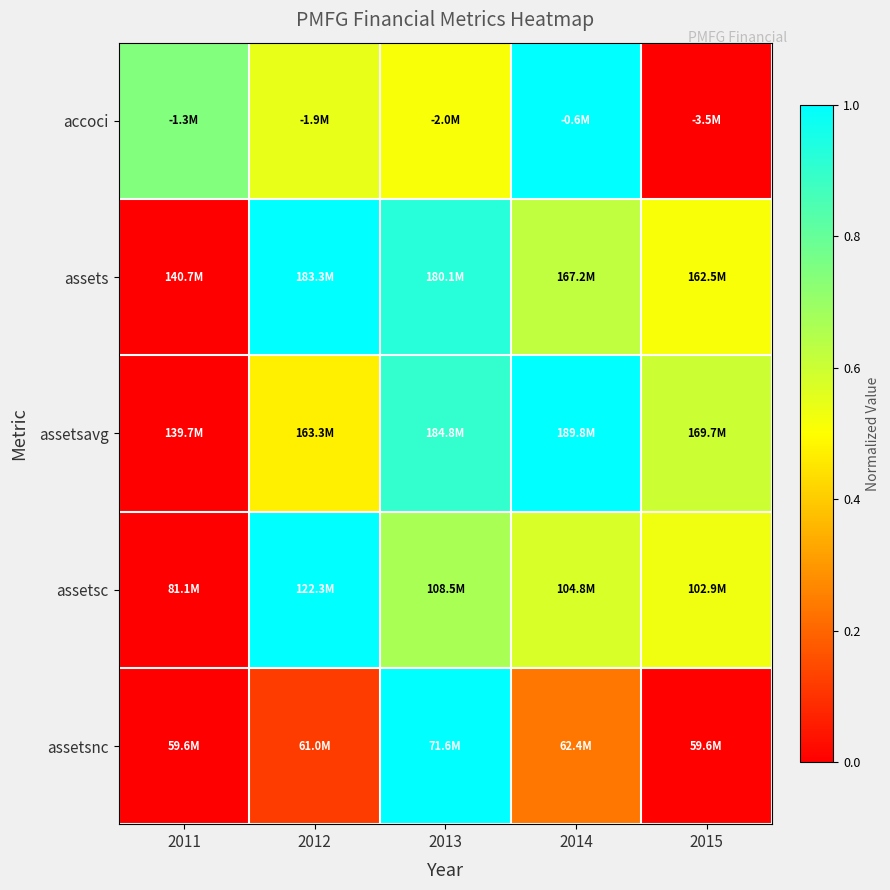

Which series changed the most between 2011 and 2012?

assets